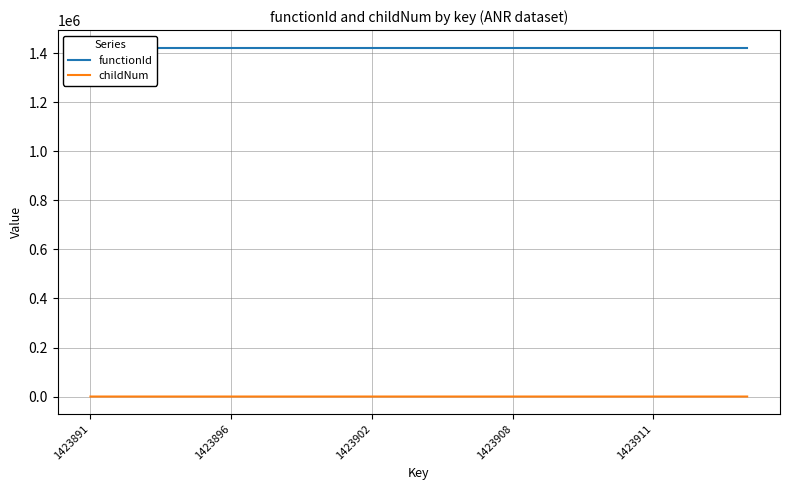

How many lines are shown in the chart?

2